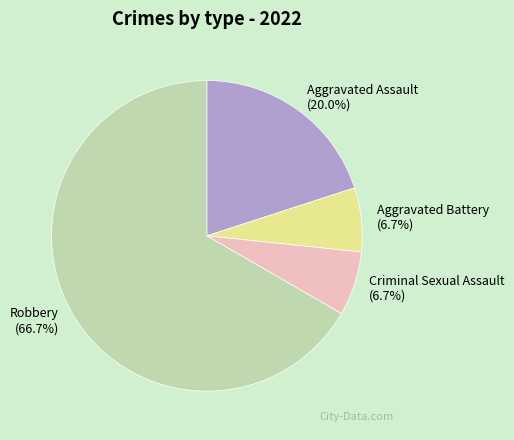

To the nearest percent, what is the difference between the largest and smallest slice percentages?

60%